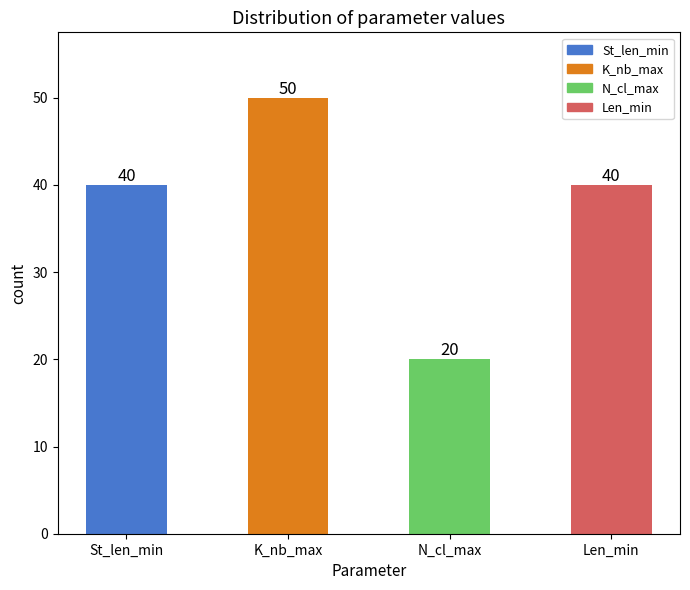

Count the values in the range 40 to 50.

3